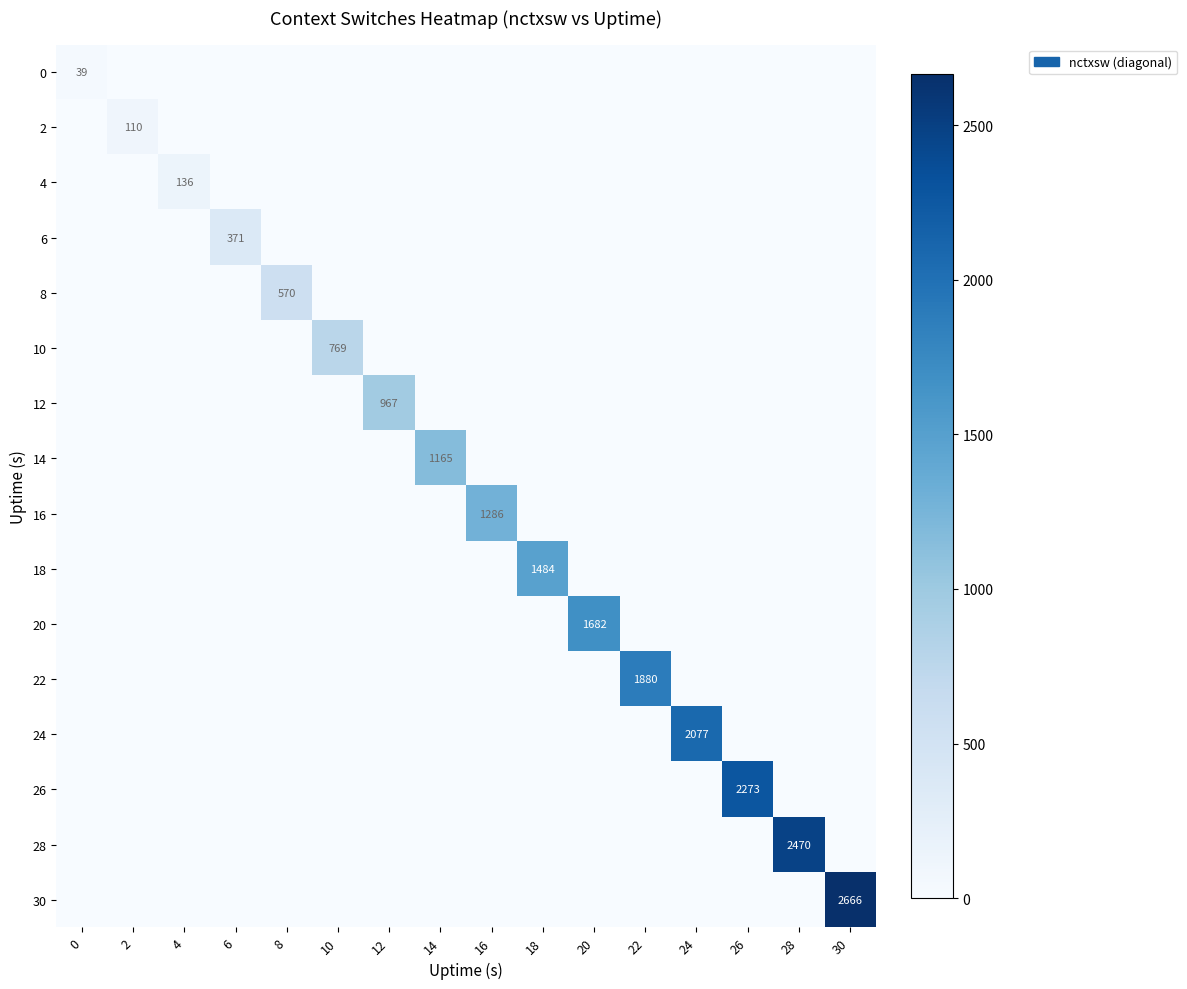

The value of 20 at 20 is 1682. True or false?

True